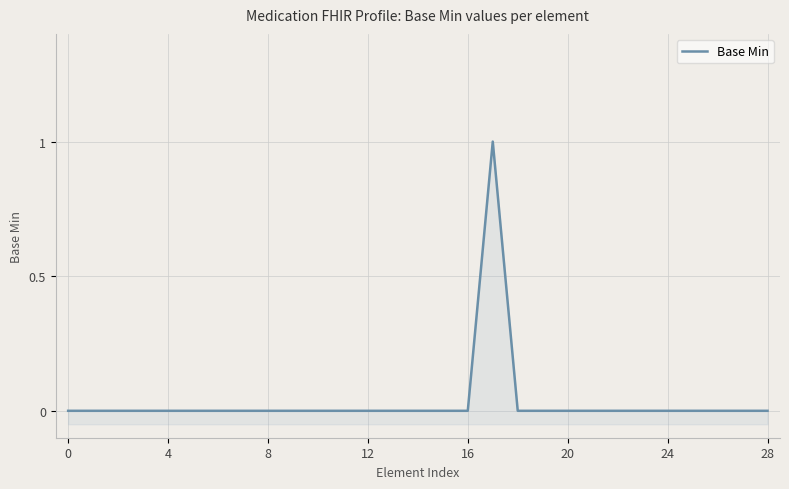

What is the sum of all values?

1